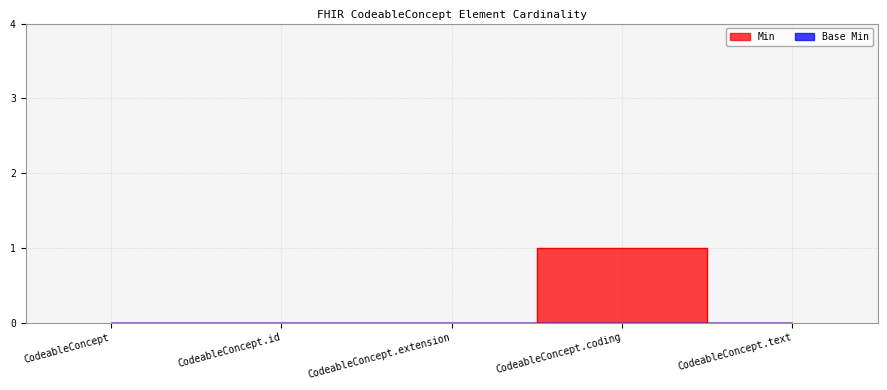

Count the number of values greater than 0.

1